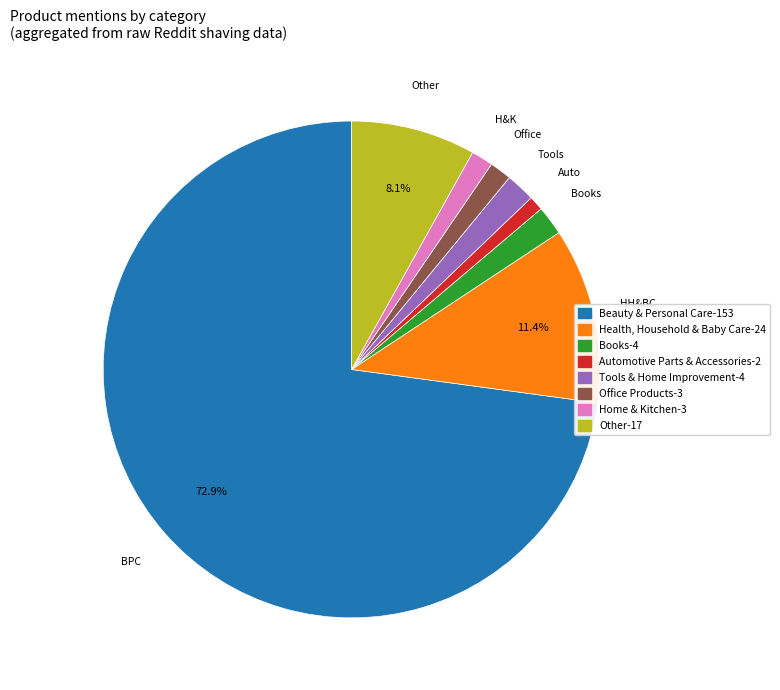

To the nearest percent, what is the average slice percentage?

12%